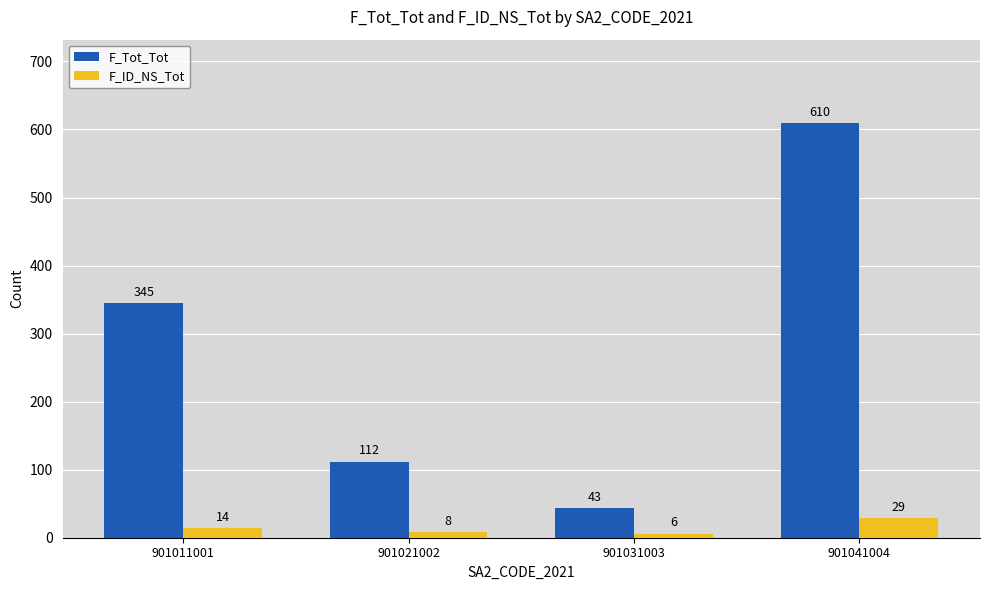

Where is F_Tot_Tot nearest to the value 326?

901011001